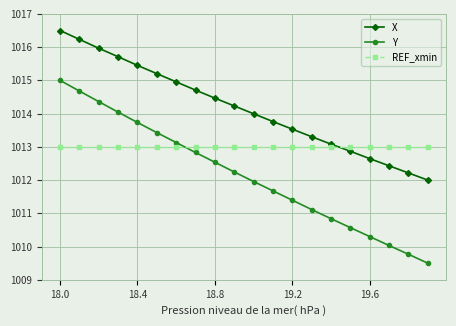

What is the average value of the X series?

1014.2